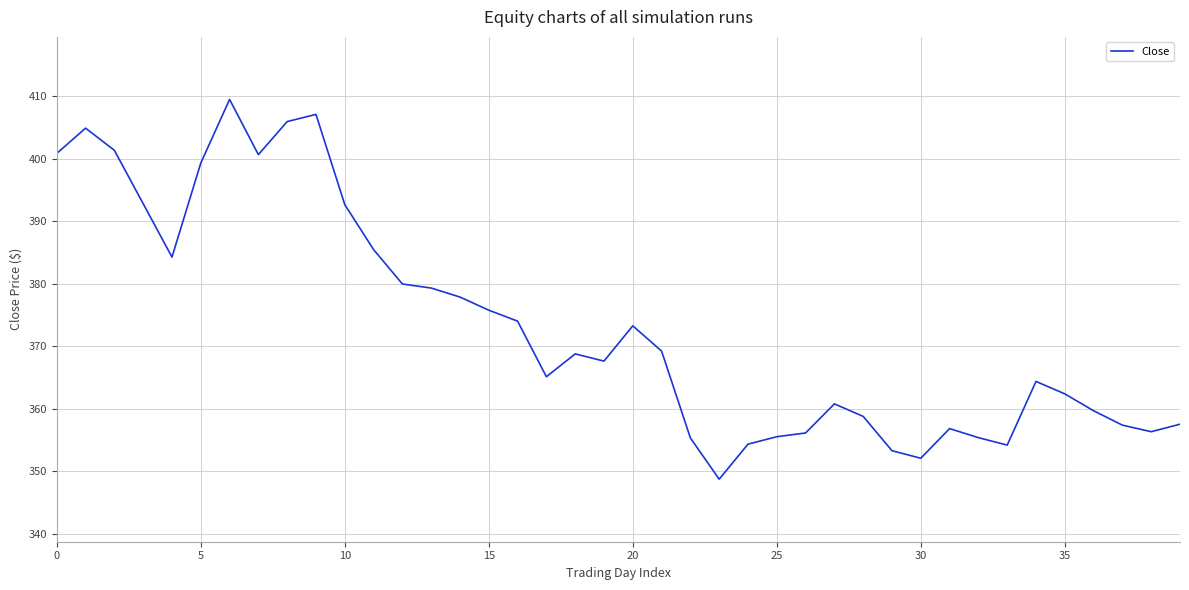

What is the minimum value shown in the chart?

348.7